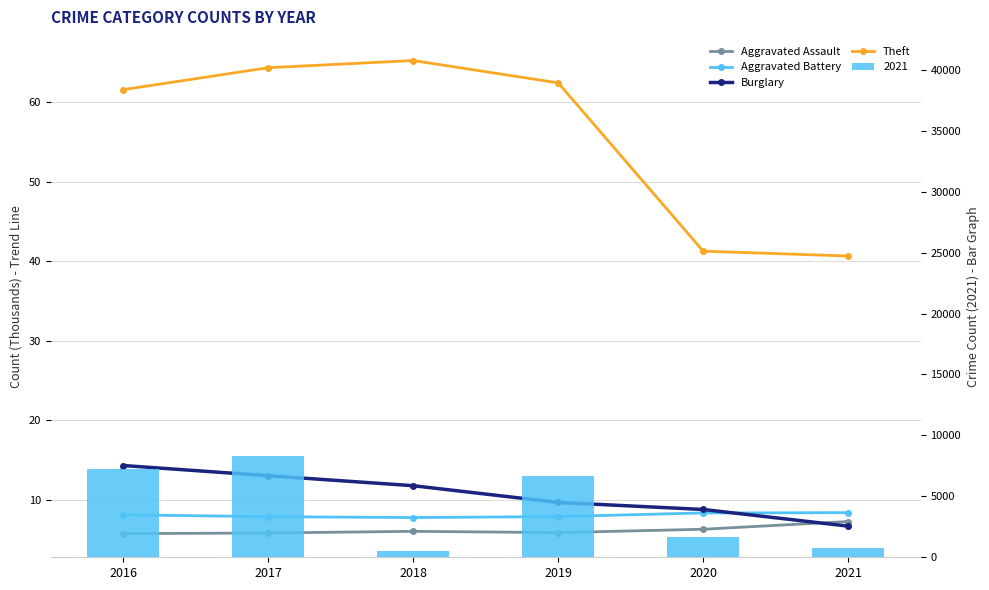

Which label corresponds to the smallest value in the chart?

2016